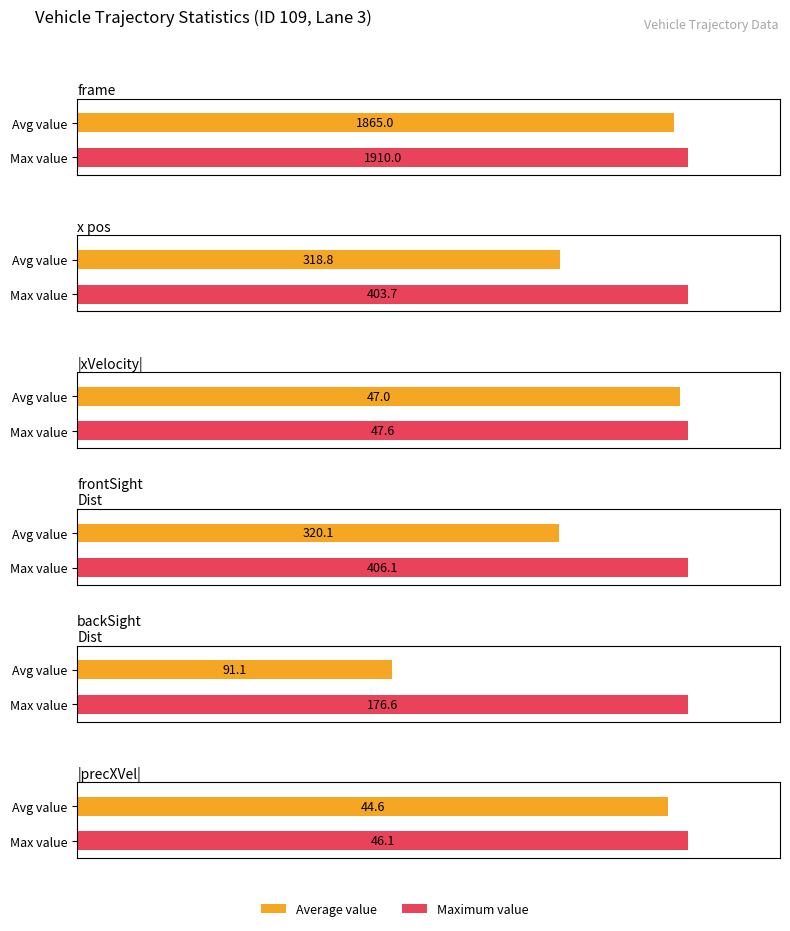

How many data points in x are less than 328?

5